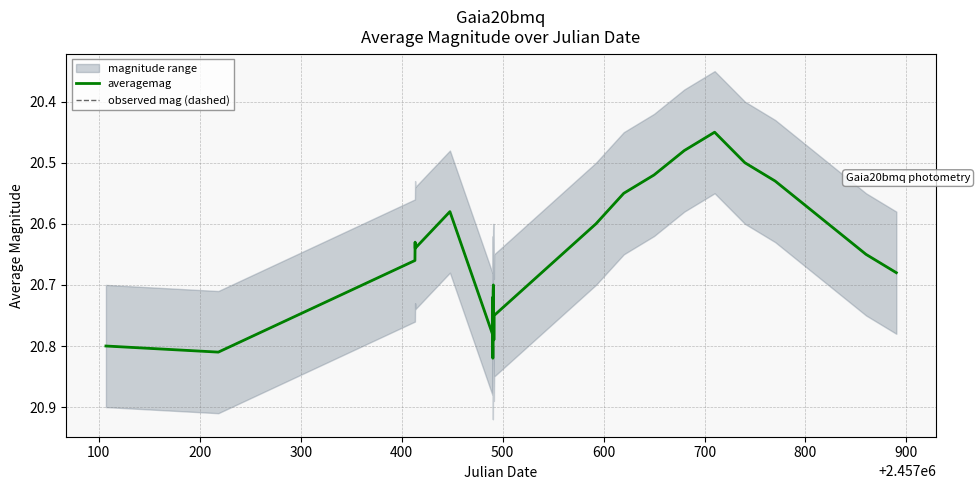

Reading left to right, list all the values displayed in this chart.

averagemag: 20.8	20.8	20.7	20.6	20.6	20.6	20.8	20.7	20.8	20.8	20.7	20.7	20.8	20.8	20.6	20.6	20.5	20.5	20.4	20.5	20.5	20.6	20.6	20.6	20.7
observed mag (dashed): 20.8	20.8	20.7	20.6	20.6	20.6	20.8	20.7	20.8	20.8	20.7	20.7	20.8	20.8	20.6	20.6	20.5	20.5	20.4	20.5	20.5	20.6	20.6	20.6	20.7